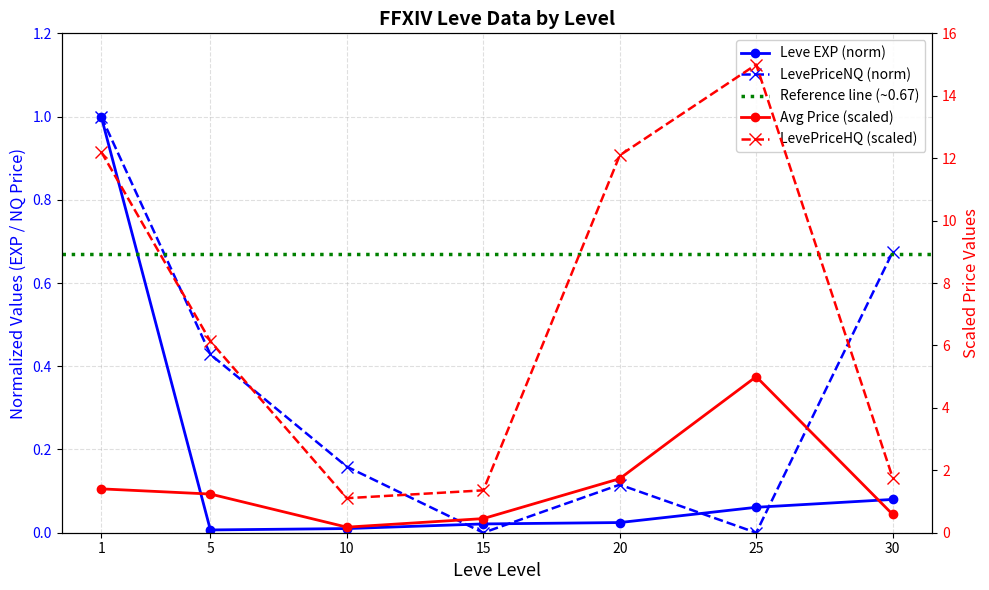

What is the sum of the LevePriceHQ values at 25 and 30?

16.8